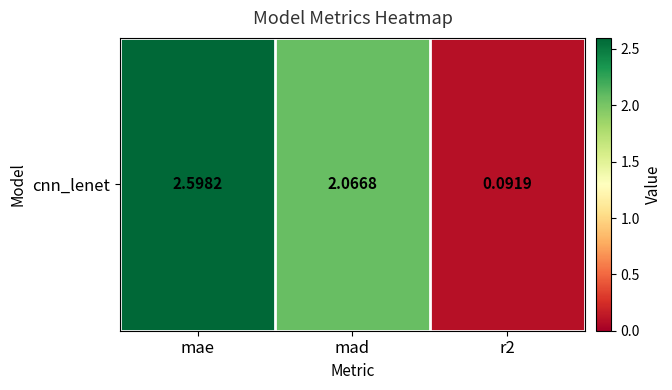

At which category does the chart reach its peak across all series?

mae